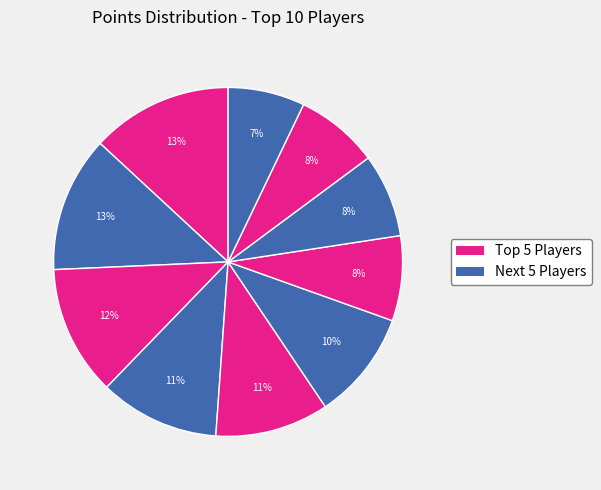

Count the number of slices in the pie.

10